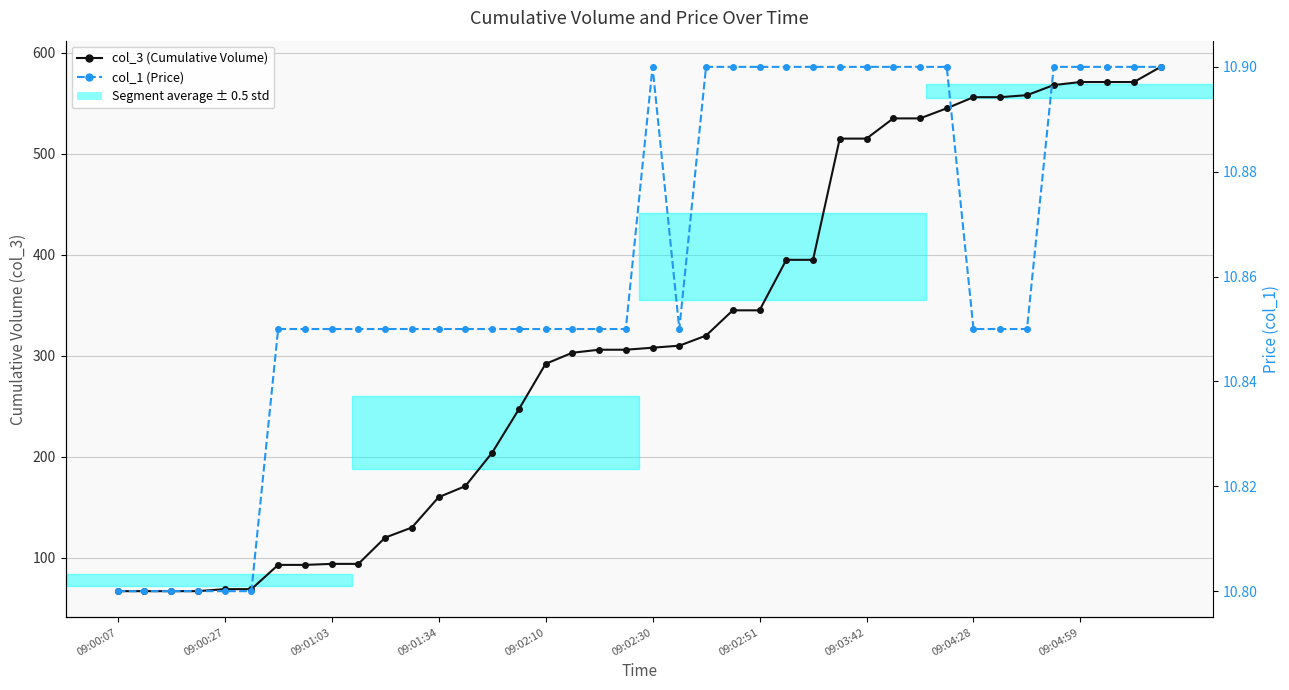

Rank the series at 09:00:27 from lowest to highest value.

col_1 (Price), col_3 (Cumulative Volume)